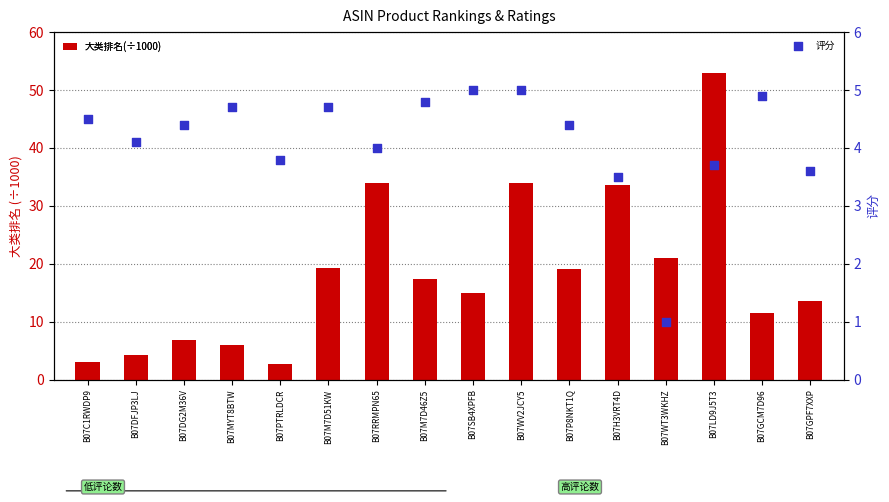

Which series has the widest spread of Y values?

大类排名(÷1000)